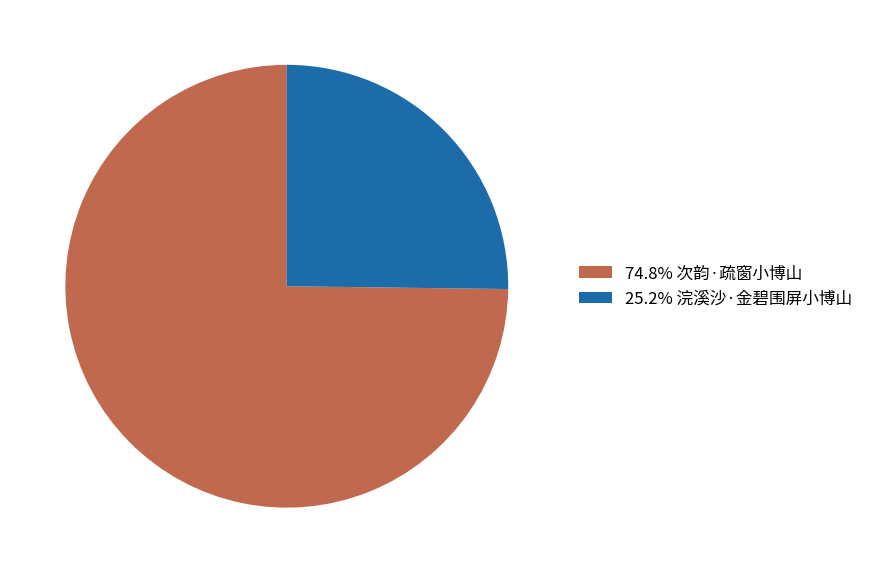

Approximately how many times larger is the value at 25.2% 浣溪沙·金碧围屏小博山 compared to 74.8% 次韵·疏窗小博山?

0.3